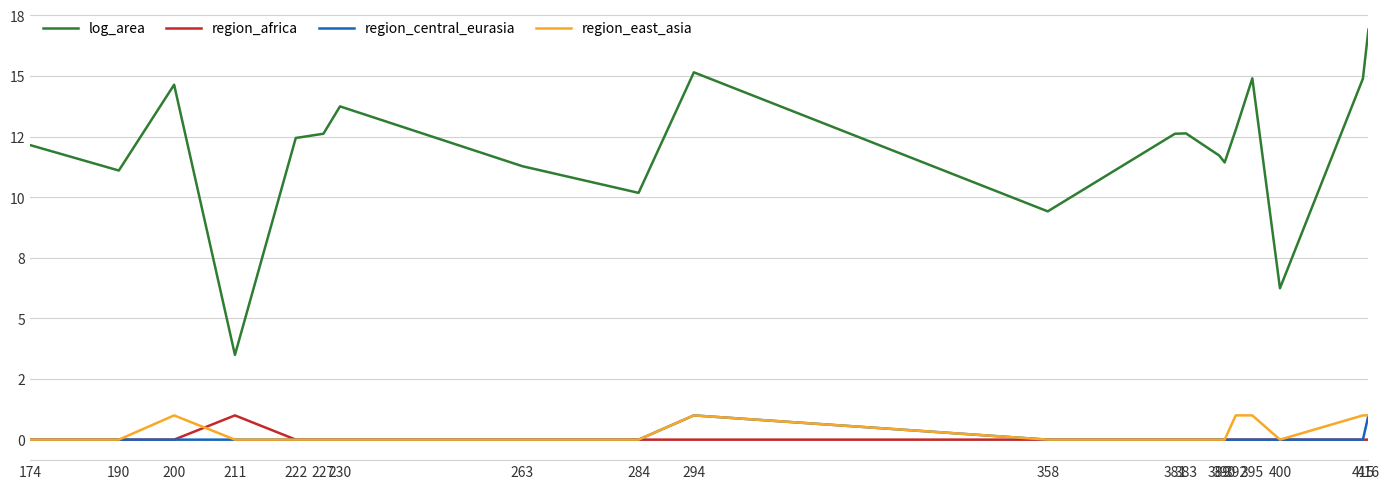

List the labels in order of log_area value, smallest first.

211, 400, 358, 284, 190, 263, 390, 389, 174, 222, 227, 381, 383, 392, 230, 200, 415, 395, 294, 416